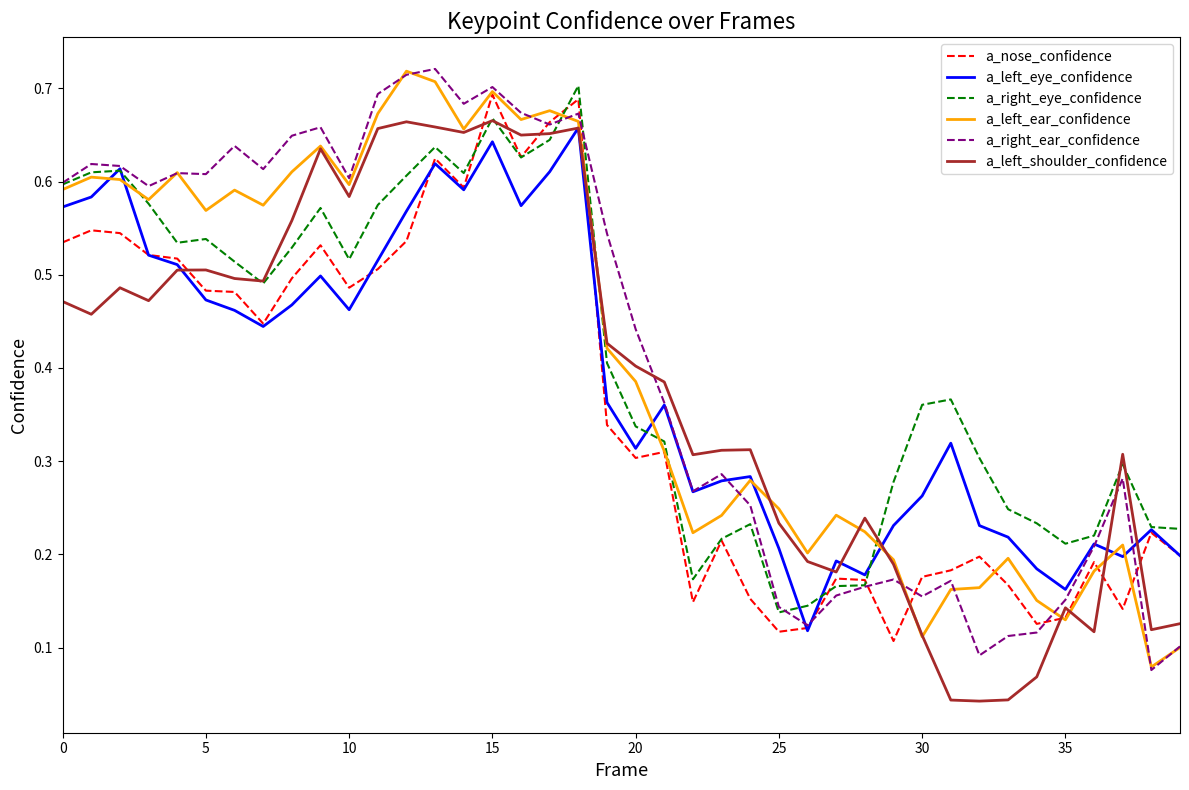

True or false: a_right_ear_confidence and a_left_shoulder_confidence intersect in this chart.

True